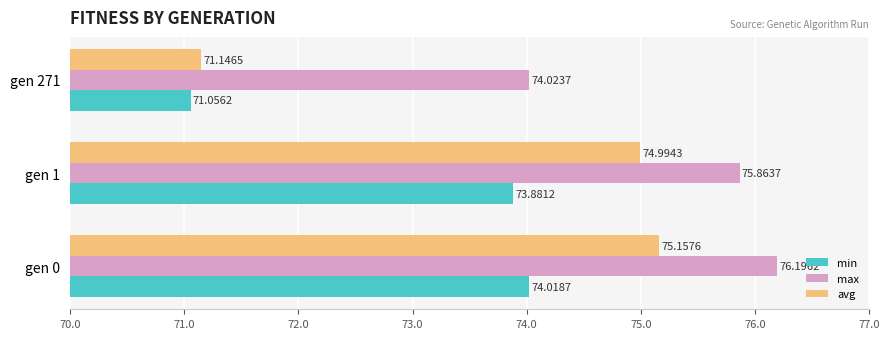

What is the sum of all max values?

226.1